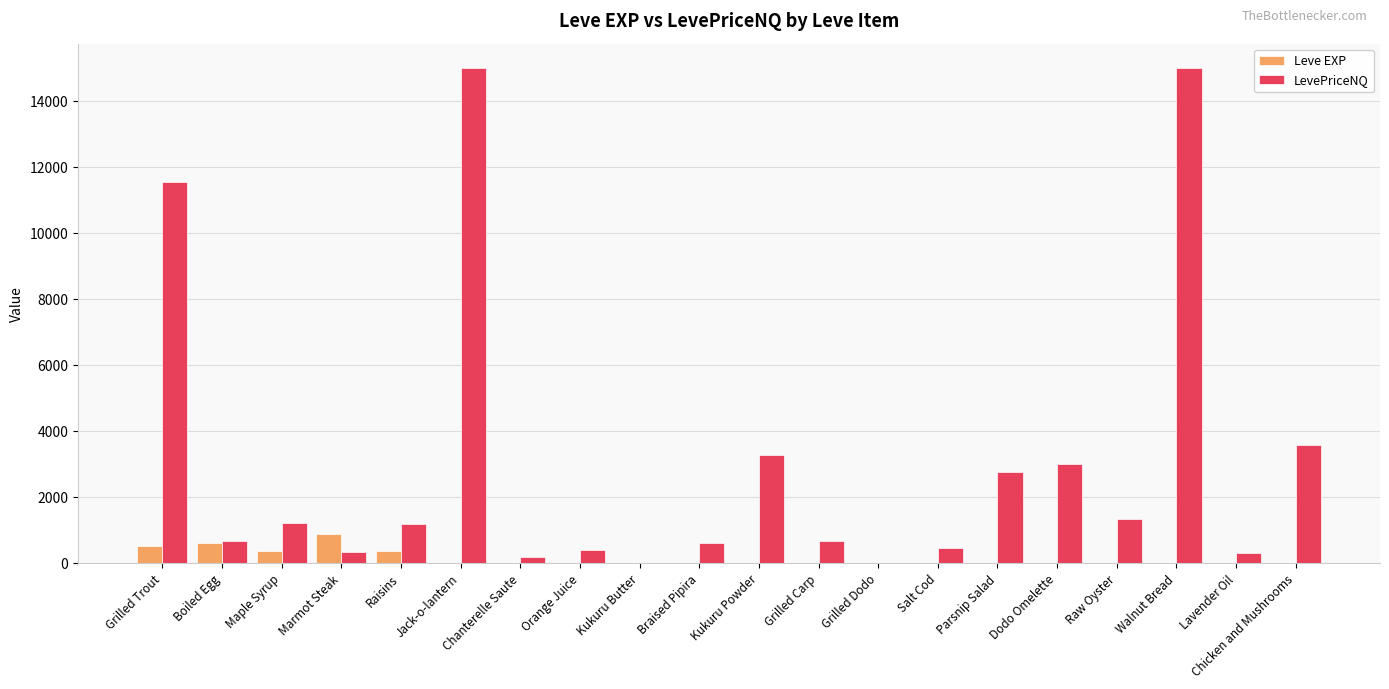

Between Raw Oyster and Lavender Oil, which series saw the biggest shift?

LevePriceNQ